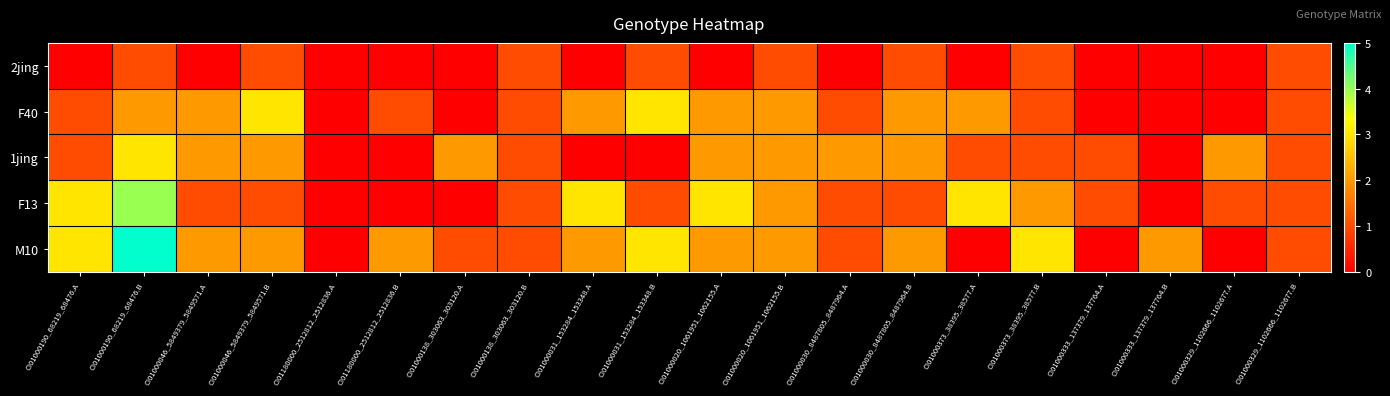

How many categories are shown in the chart?

20